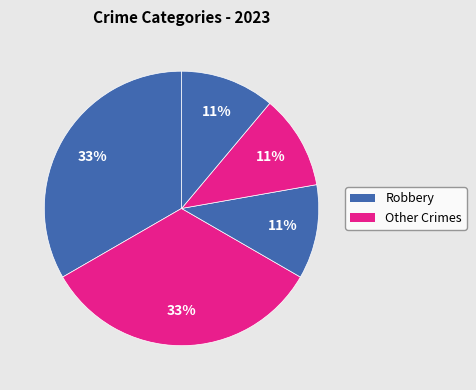

Which slice is the largest?

Robbery